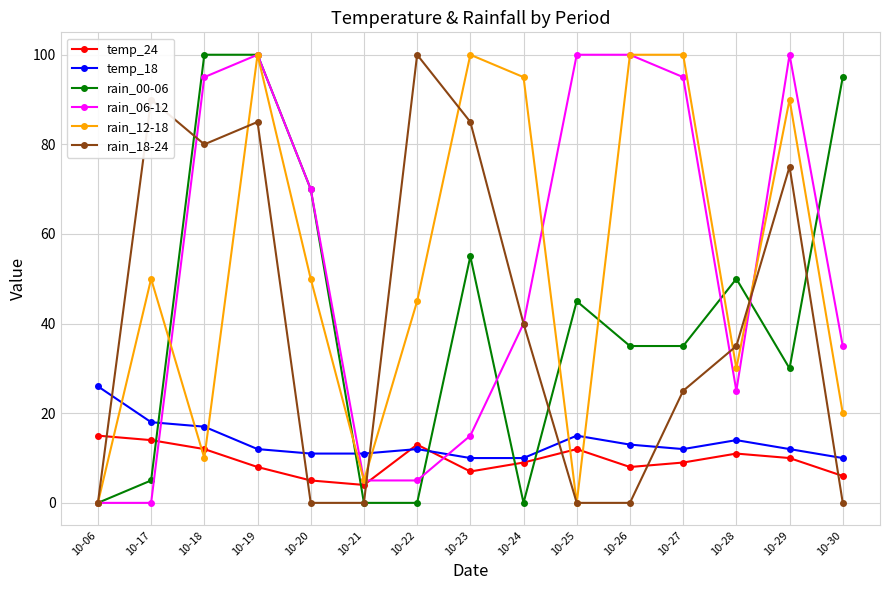

Is the value of rain_00-06 at 10-26 greater than the value of rain_12-18 at 10-18?

Yes